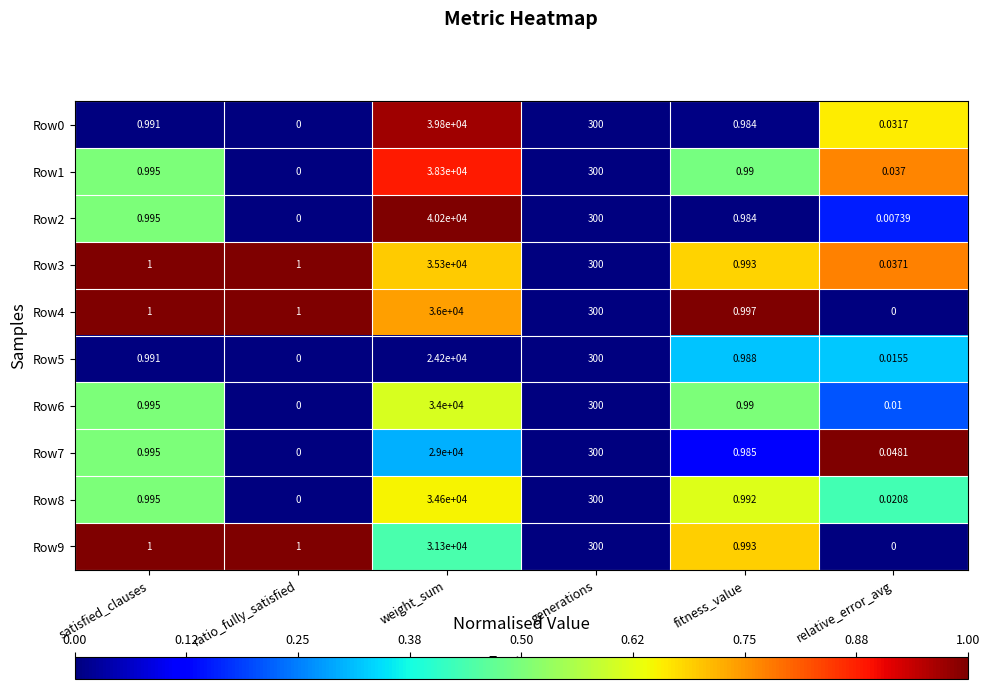

At which label is Row5 closest to 12100?

generations